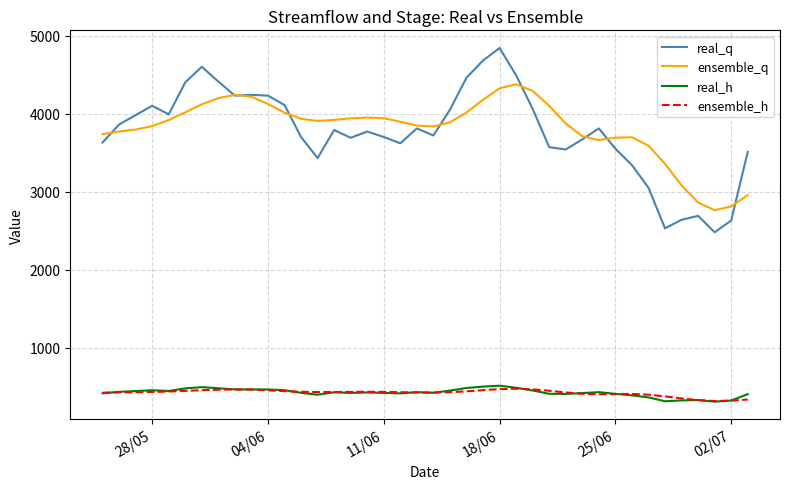

What is the lowest value of the real_h series?

310.0